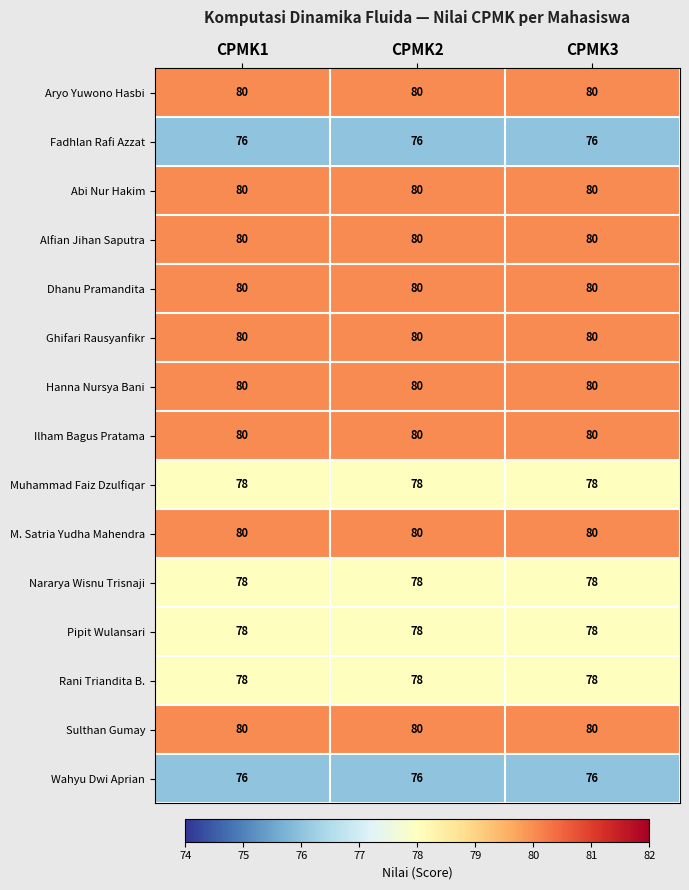

What is the average value of the Hanna Nursya Bani series?

80